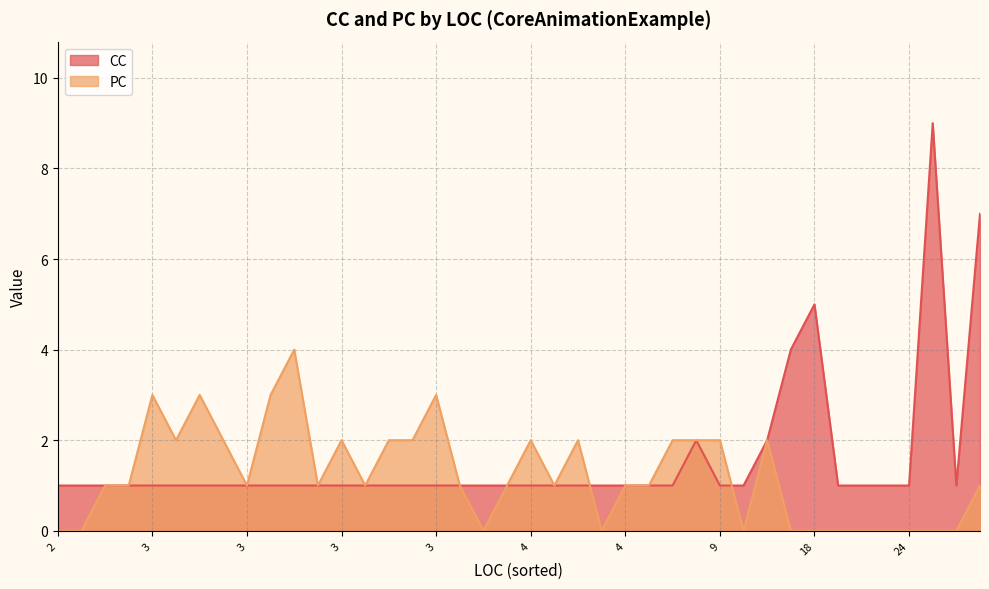

After their last crossing, which series has the higher values: CC or PC?

CC